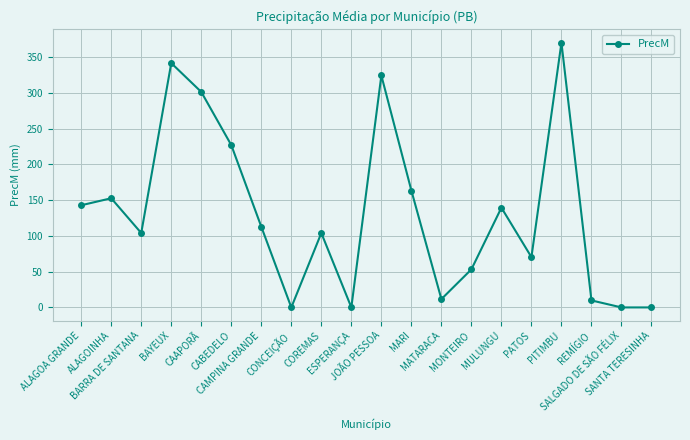

How many lines are shown in the chart?

1